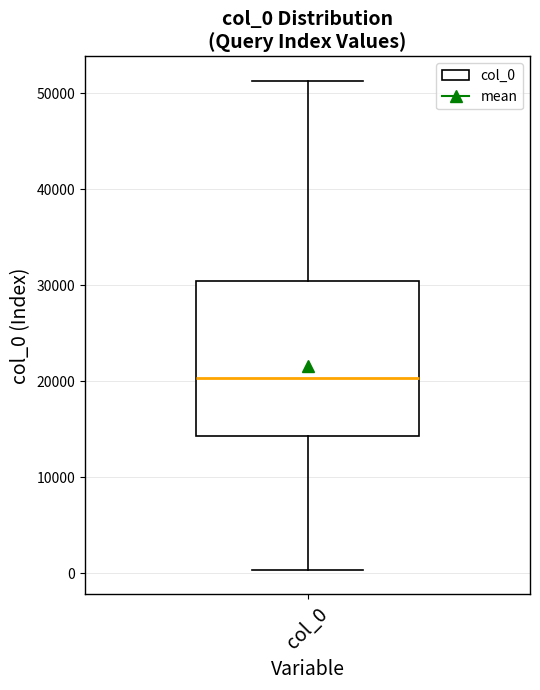

Transcribe this box plot: give where the median line is, the range the box spans, and where the two whiskers end, as read against the y-axis. The values are not printed on the chart, so give them approximately, as read against the axis.

median 20000, box 14000 to 30000, whiskers 0 to 51000